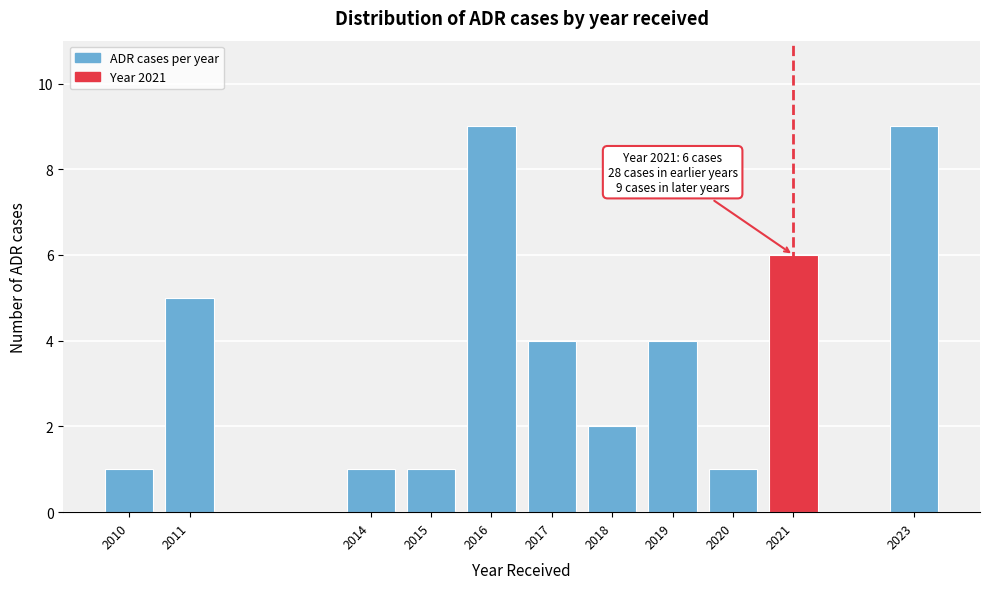

Reading right to left, transcribe all the data shown in this chart.

9	6	1	4	2	4	9	1	1	5	1